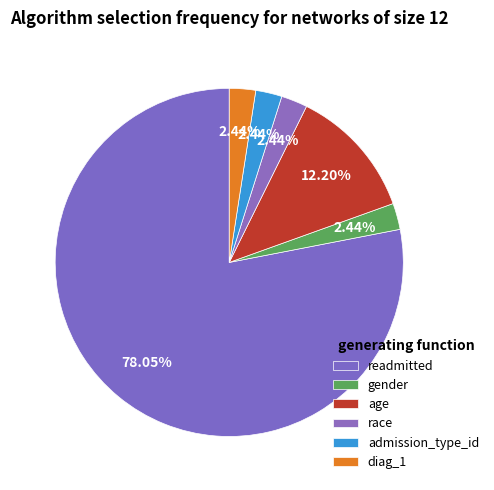

Count the number of slices in the pie.

6